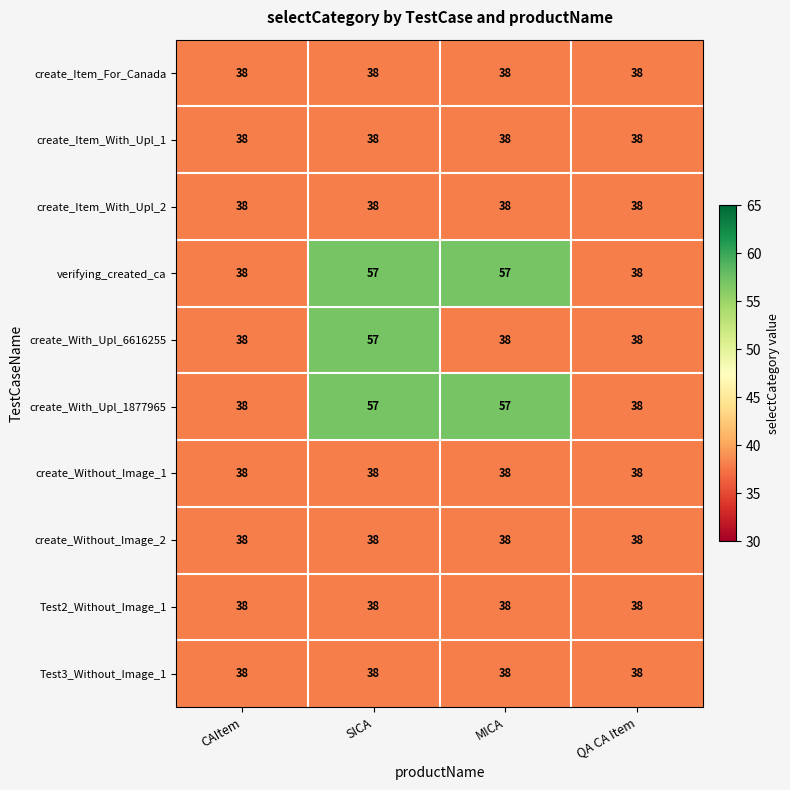

The value of Test3_Without_Image_1 at MICA is 38. True or false?

True